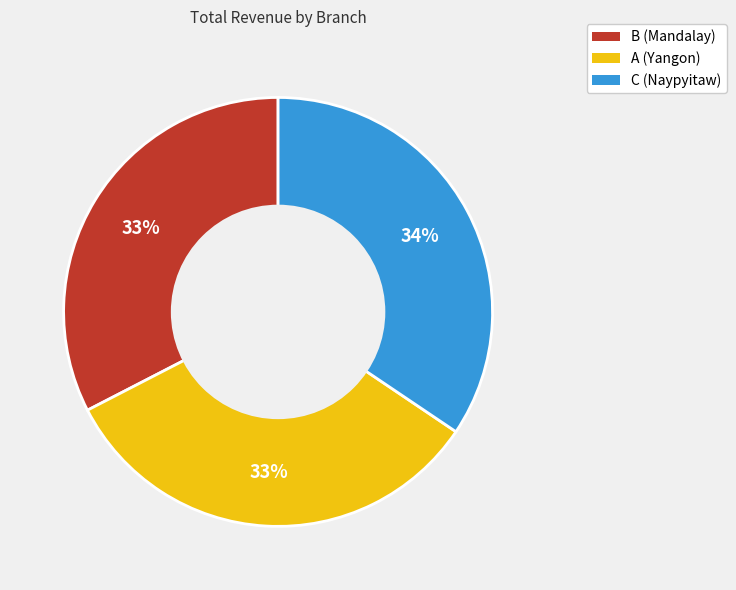

Is the sum of B (Mandalay) and C (Naypyitaw) greater than half?

Yes